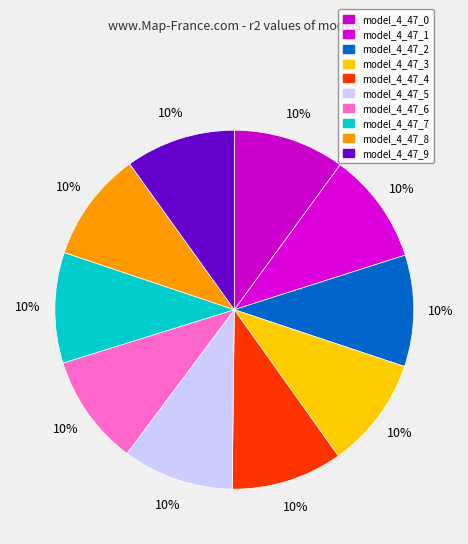

What percentage is the model_4_47_0 slice, to the nearest percent?

10%